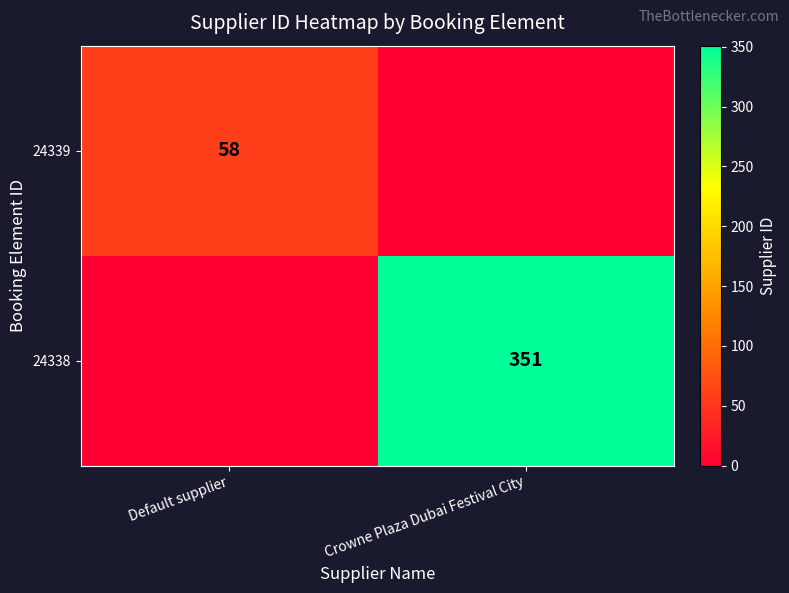

True or false: 24338 has a value of 562 at Crowne Plaza Dubai Festival City.

False